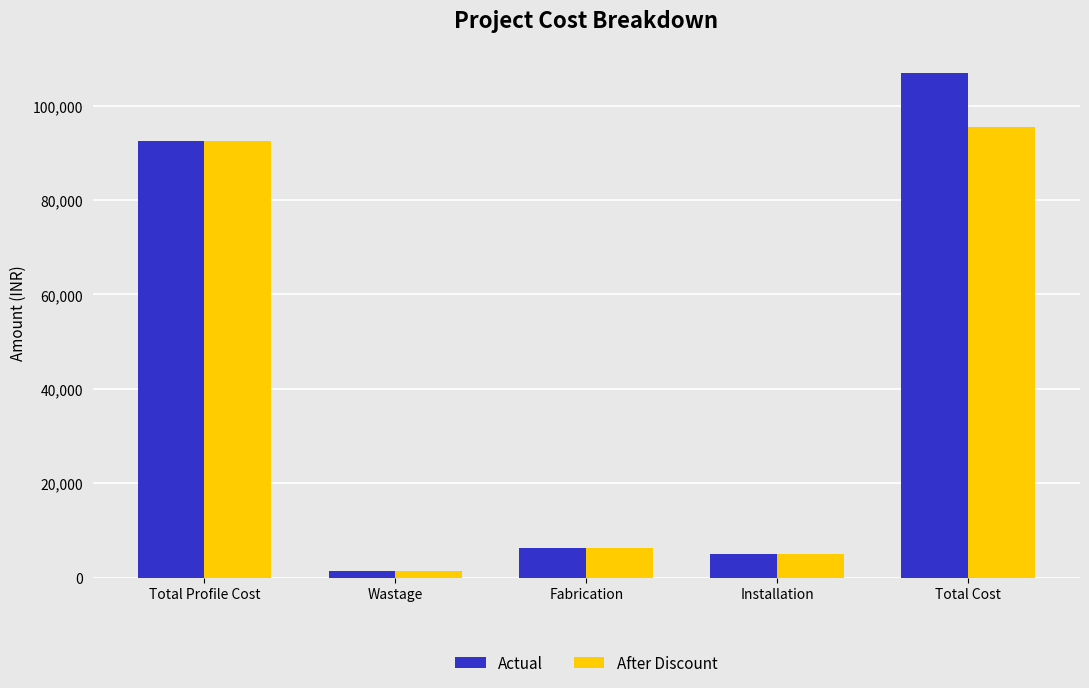

Rank the categories by Actual value from lowest to highest.

Wastage, Installation, Fabrication, Total Profile Cost, Total Cost